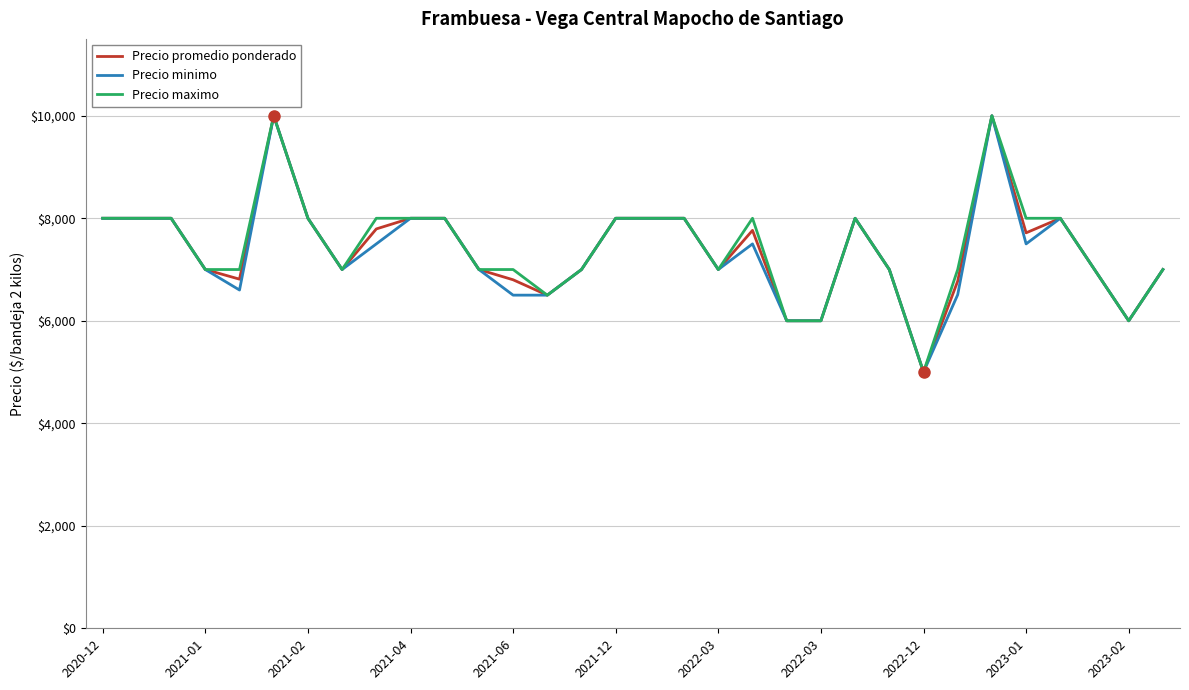

What is the maximum value for Precio maximo?

10000